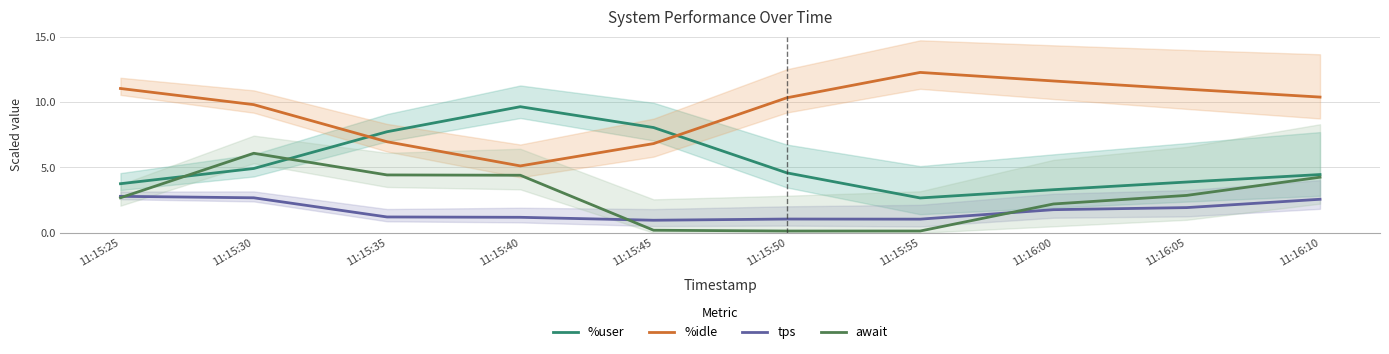

Which series changed the most between 11:15:35 and 11:15:45?

await